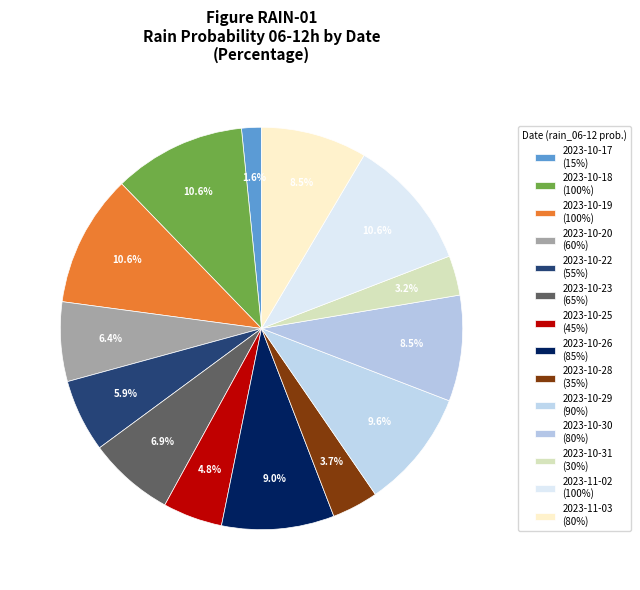

How many segments does this pie chart have?

14